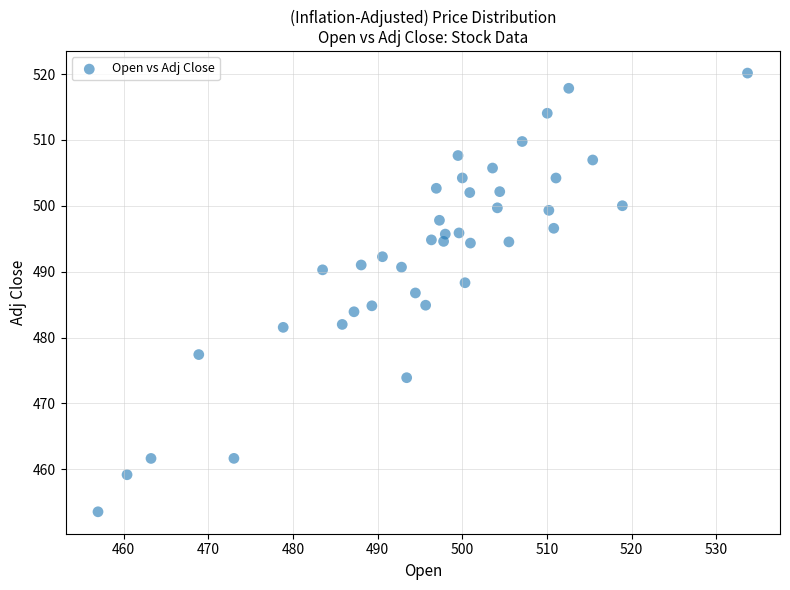

What is the range of Y values (max minus min)?

66.6